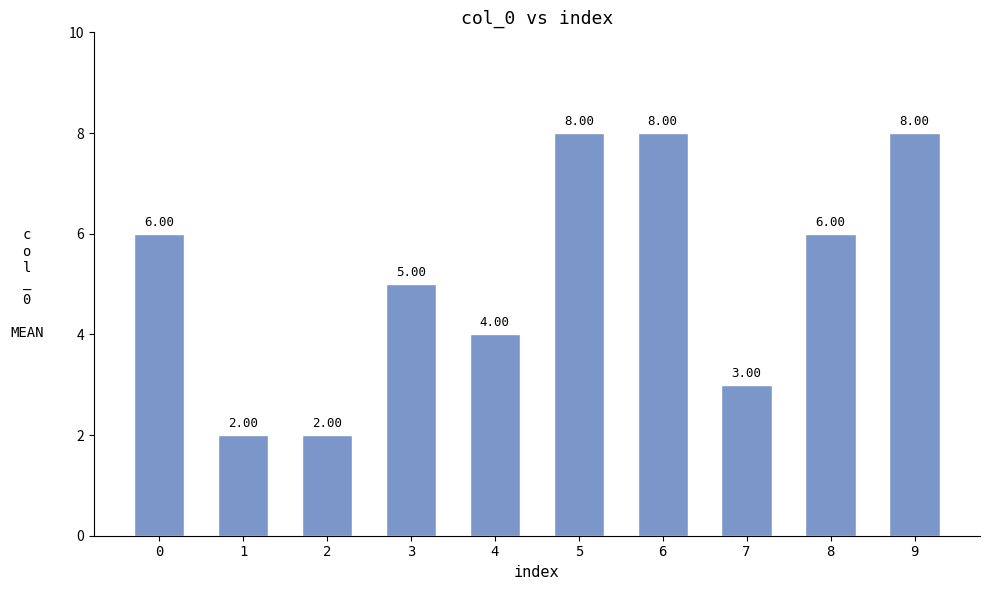

What is the difference between the values at 2 and 0?

4